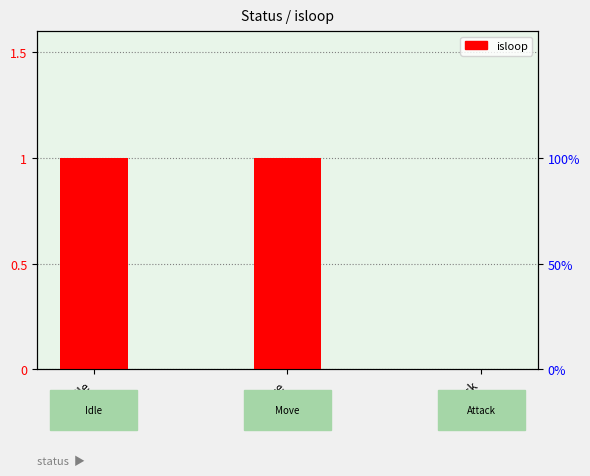

True or false: the data shows 1 at Move.

True